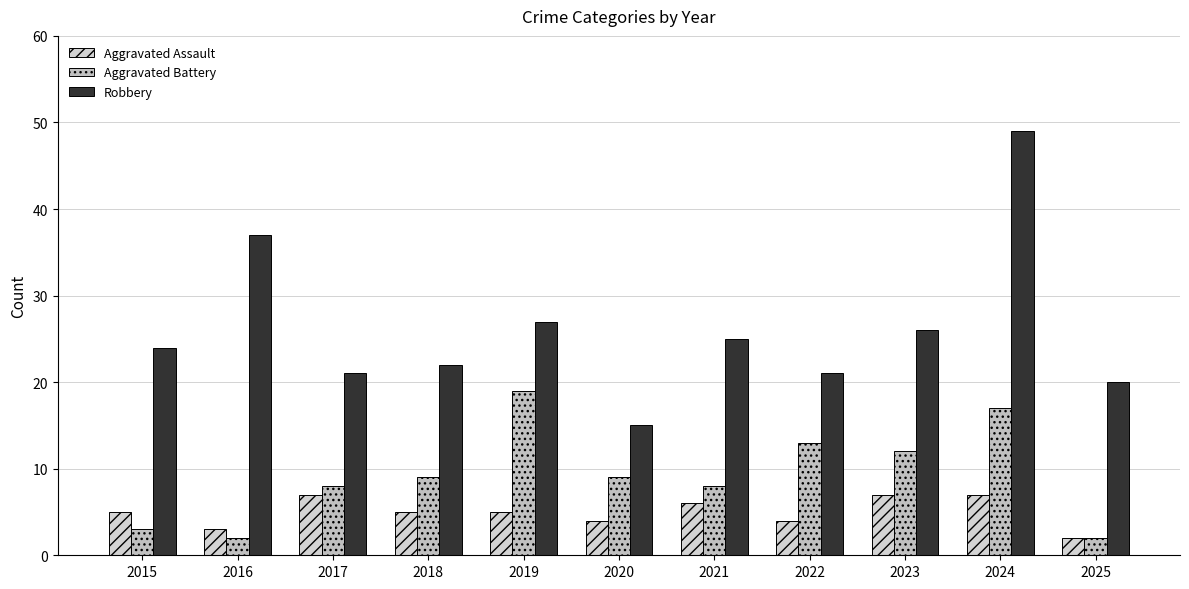

What value does the Aggravated Assault series have at 2023?

7